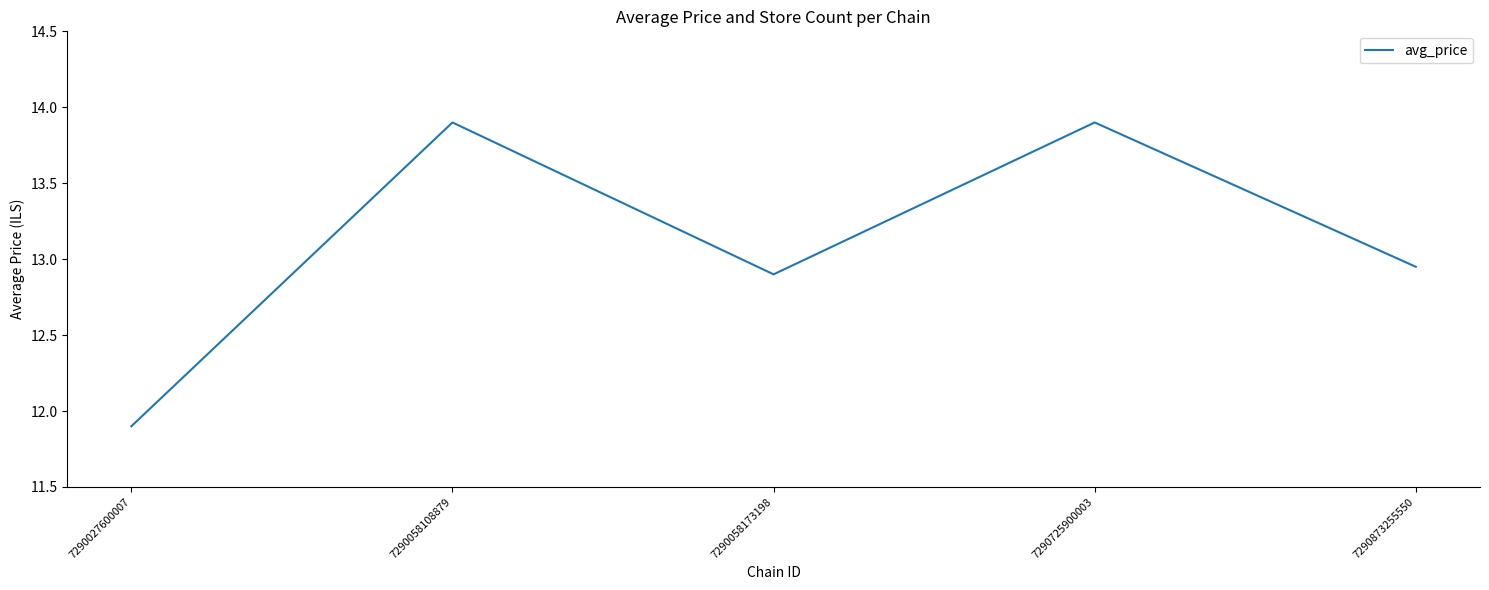

What is the difference between the maximum and minimum values?

2.0